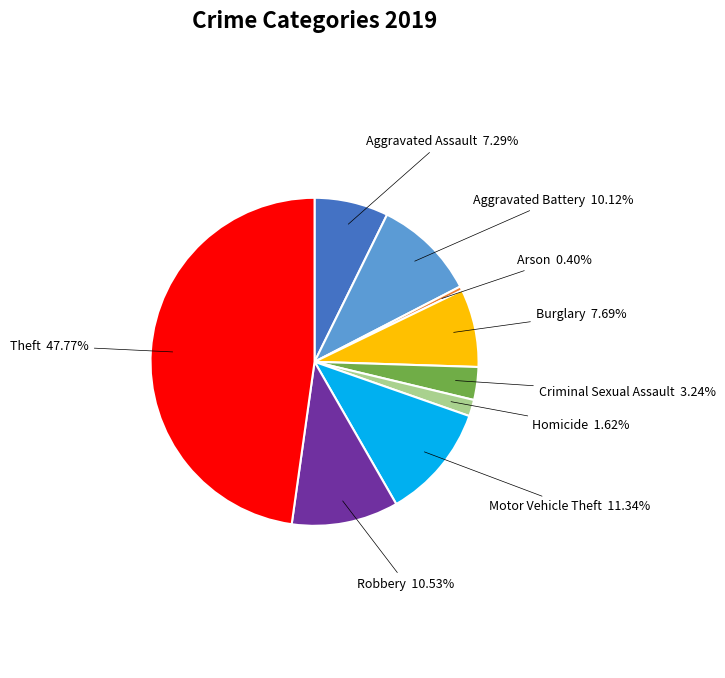

Which has a higher value, Robbery or Homicide?

Robbery